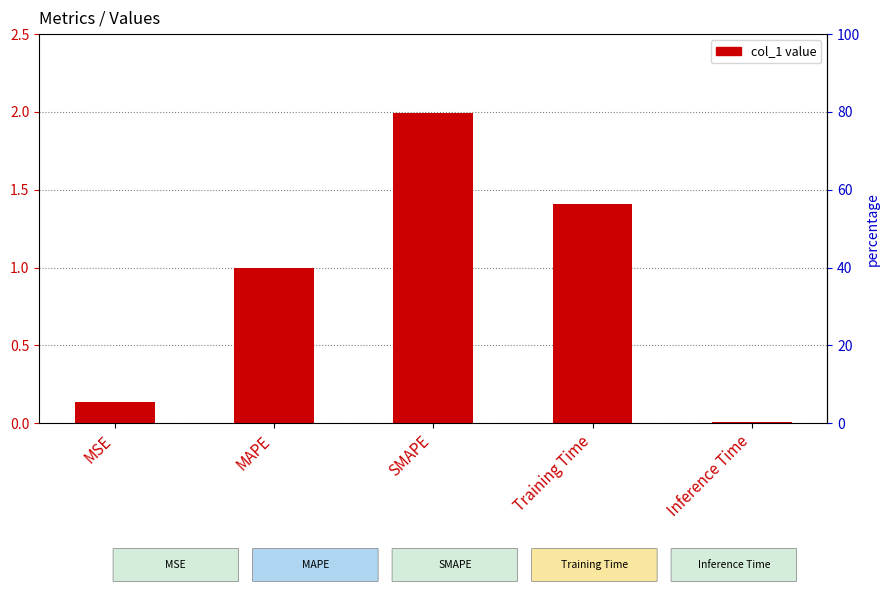

List the labels in order of value, largest first.

SMAPE, Training Time, MAPE, MSE, Inference Time